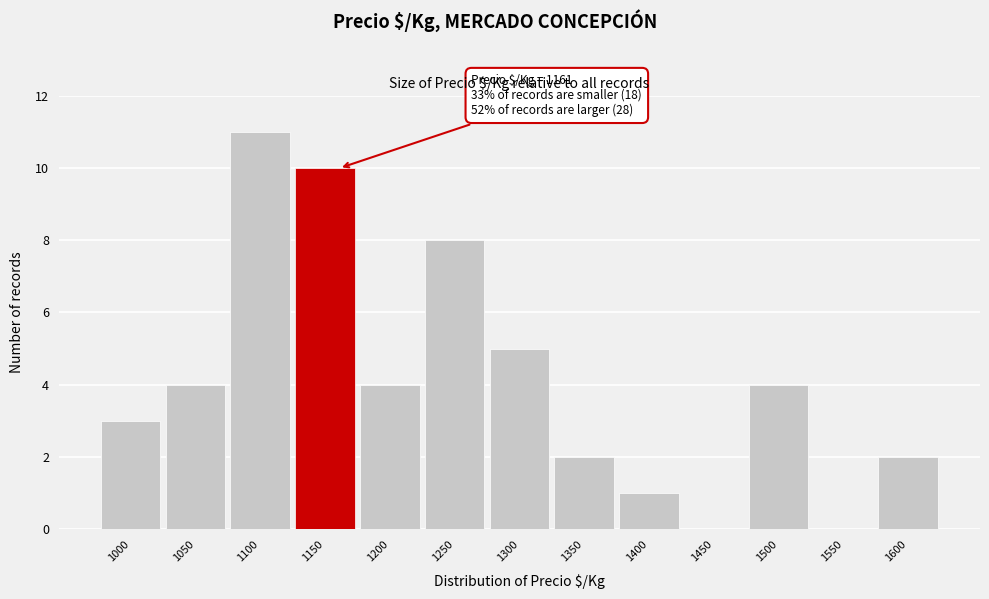

Reading left to right, list all the values displayed in this chart.

1000=3	1050=4	1100=11	1150=10	1200=4	1250=8	1300=5	1350=2	1400=1	1450=0	1500=4	1550=0	1600=2